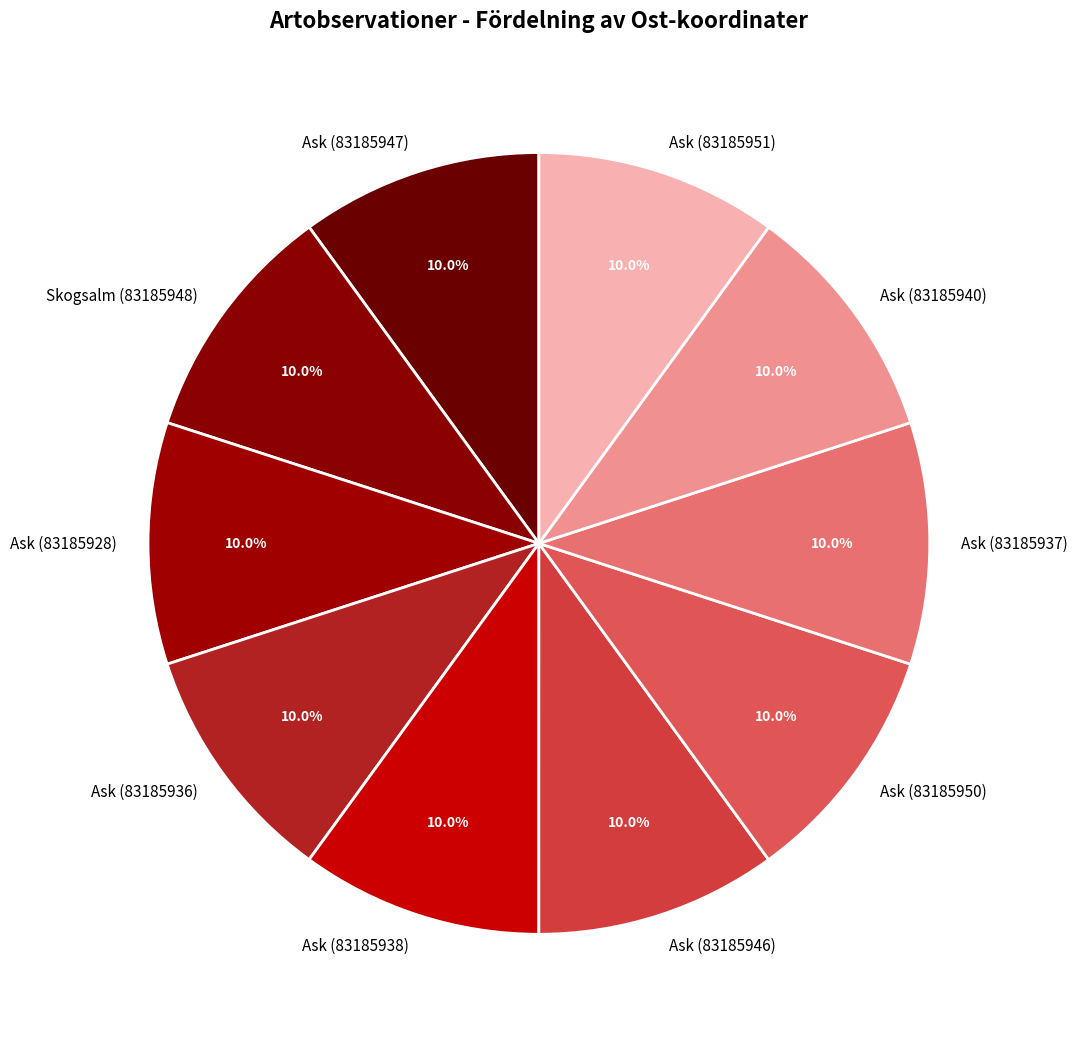

Does any single category account for the majority?

No